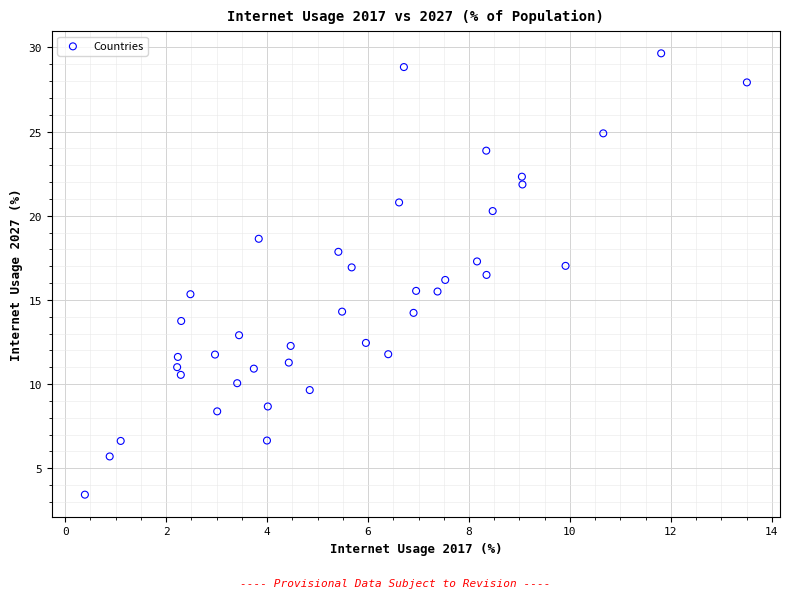

What is the range of X values (max minus min)?

13.1